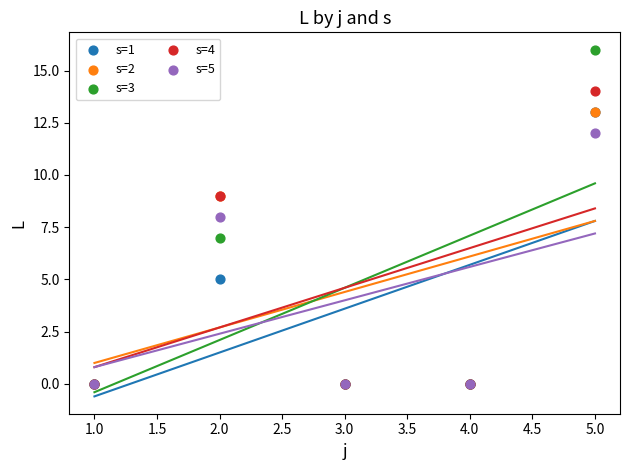

Which series reaches the maximum Y coordinate?

s=3